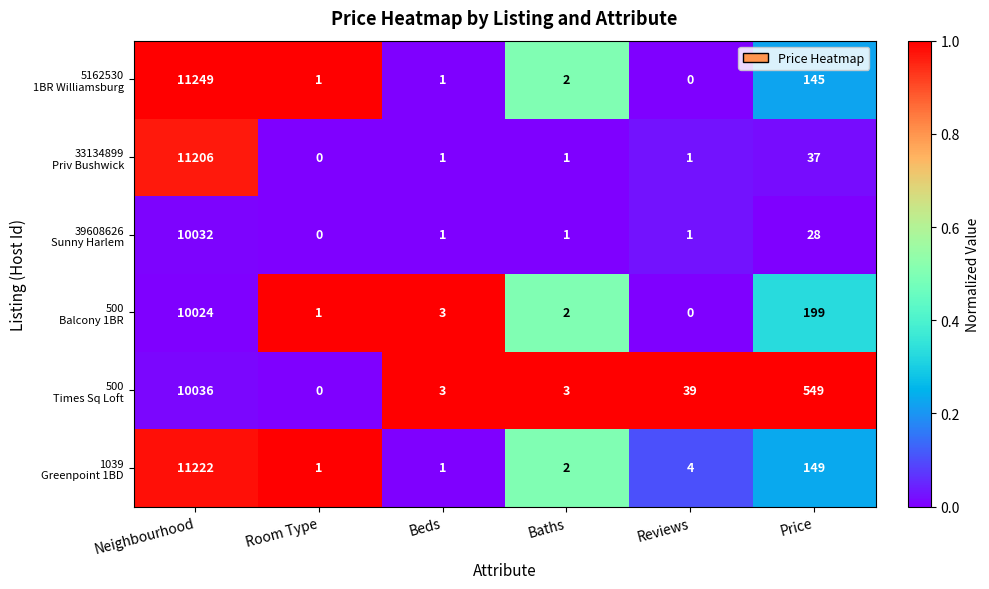

What is the total value across all series at Room Type?

3